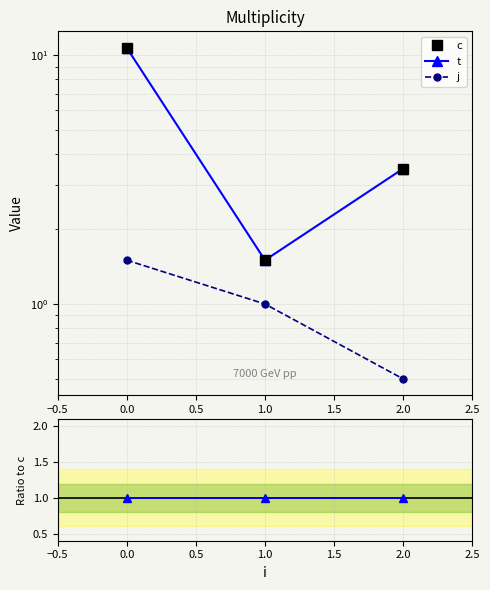

Is the value of c at 0.0 greater than the value of j at 0.0?

Yes